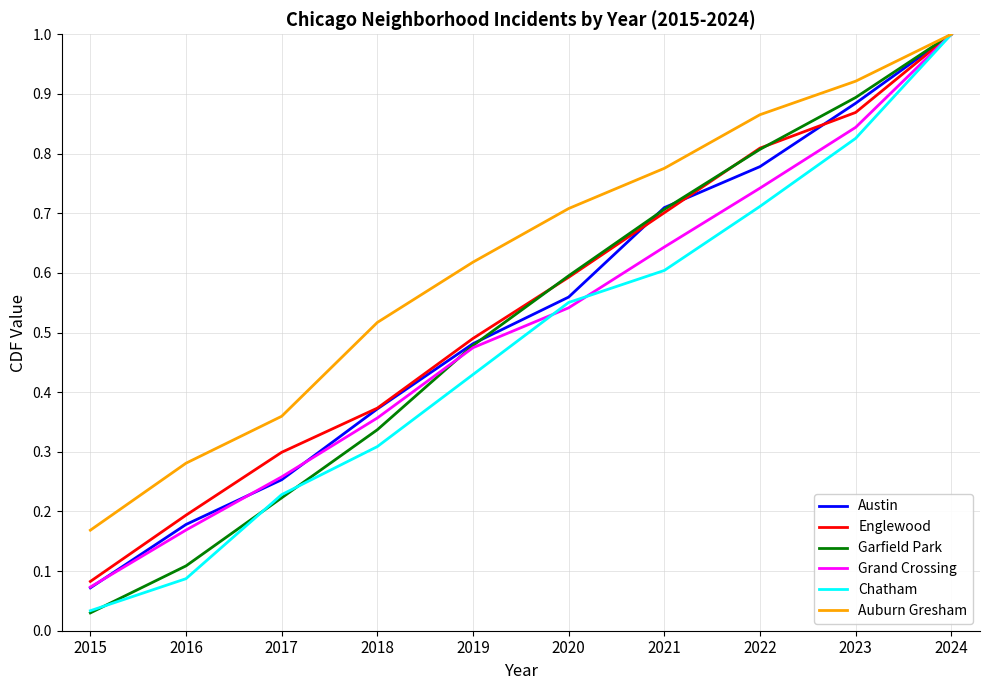

Between 2016 and 2017, which series saw the biggest shift?

Chatham